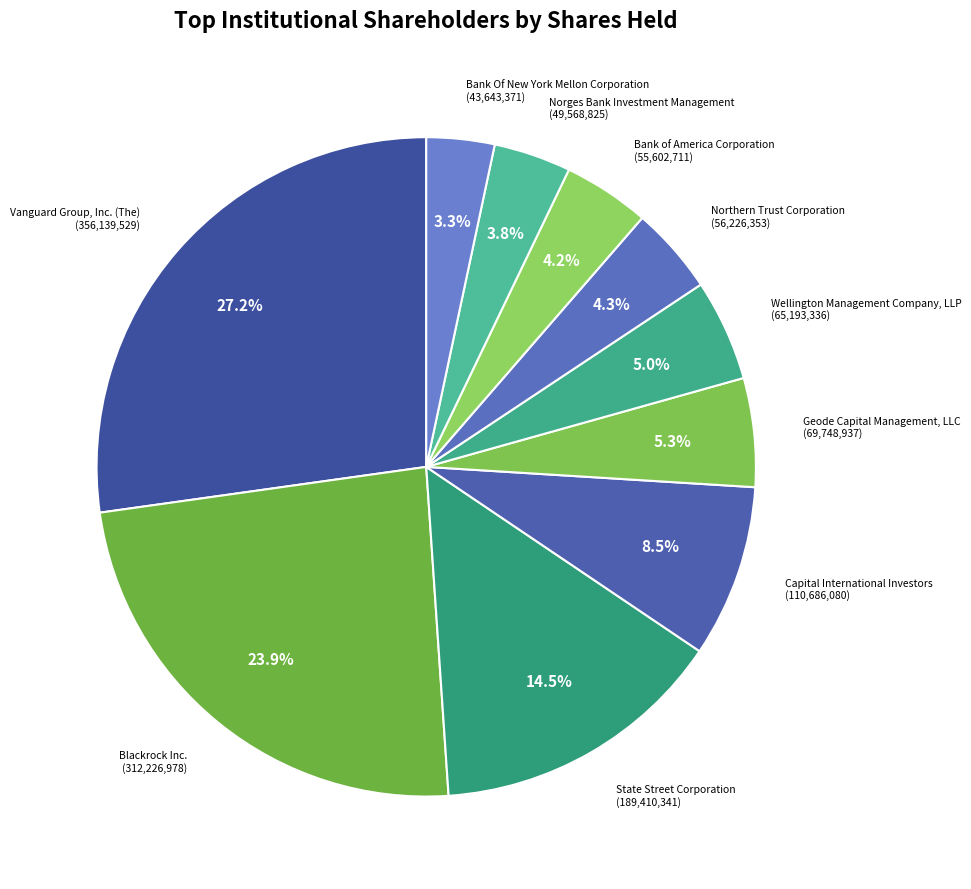

What portion of the pie excludes Bank Of New York Mellon Corporation?

96.7%